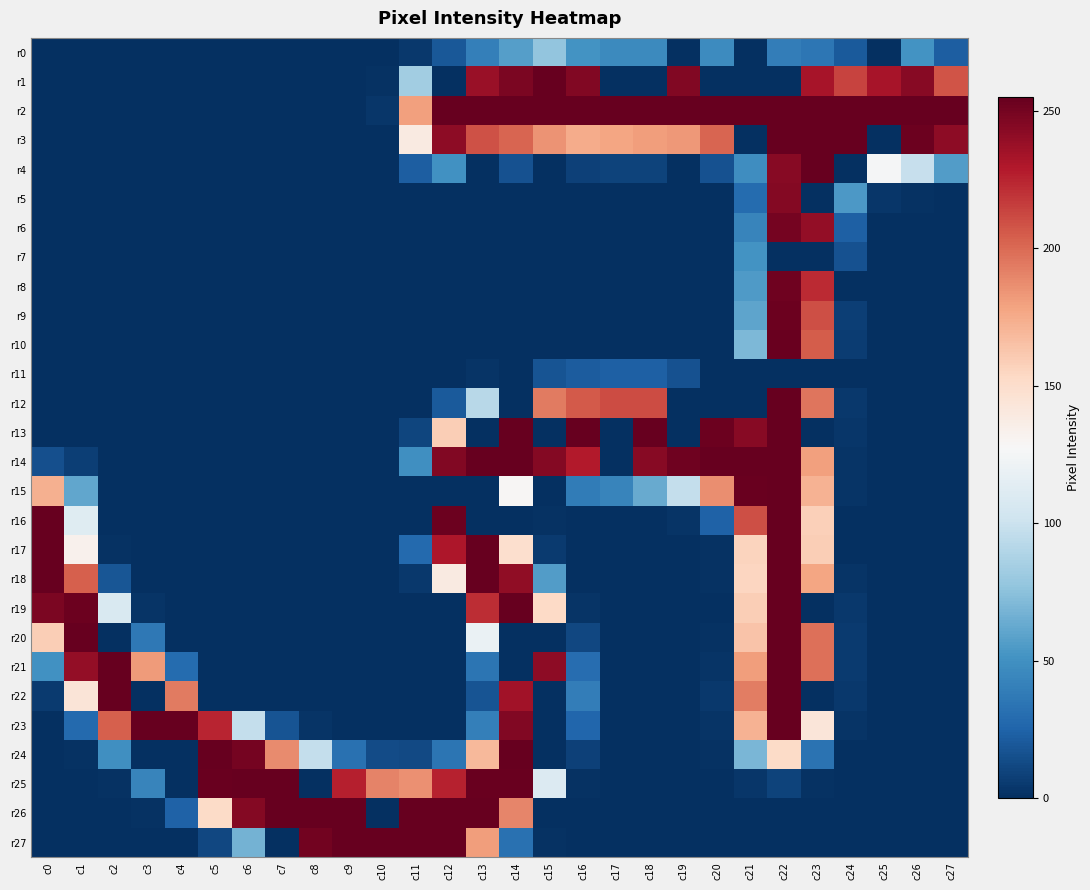

Which series has the largest total across all categories?

r2